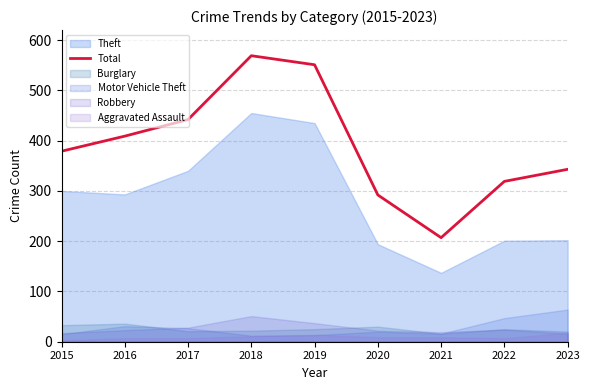

How many lines are shown in the chart?

1